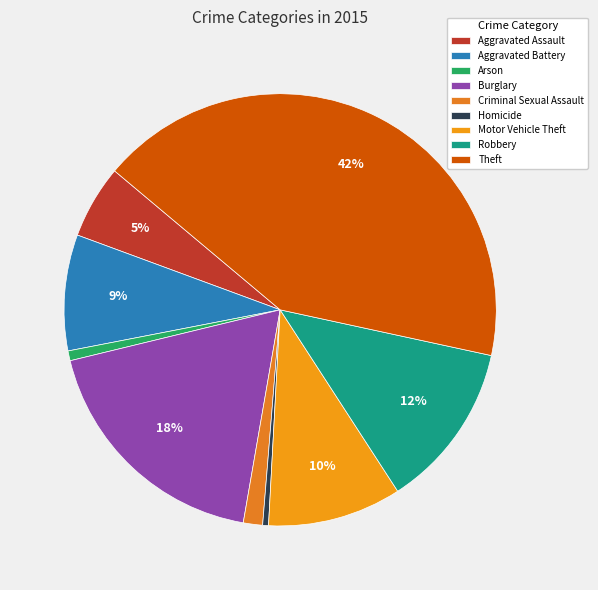

True or false: Aggravated Assault accounts for 1% of the total.

False